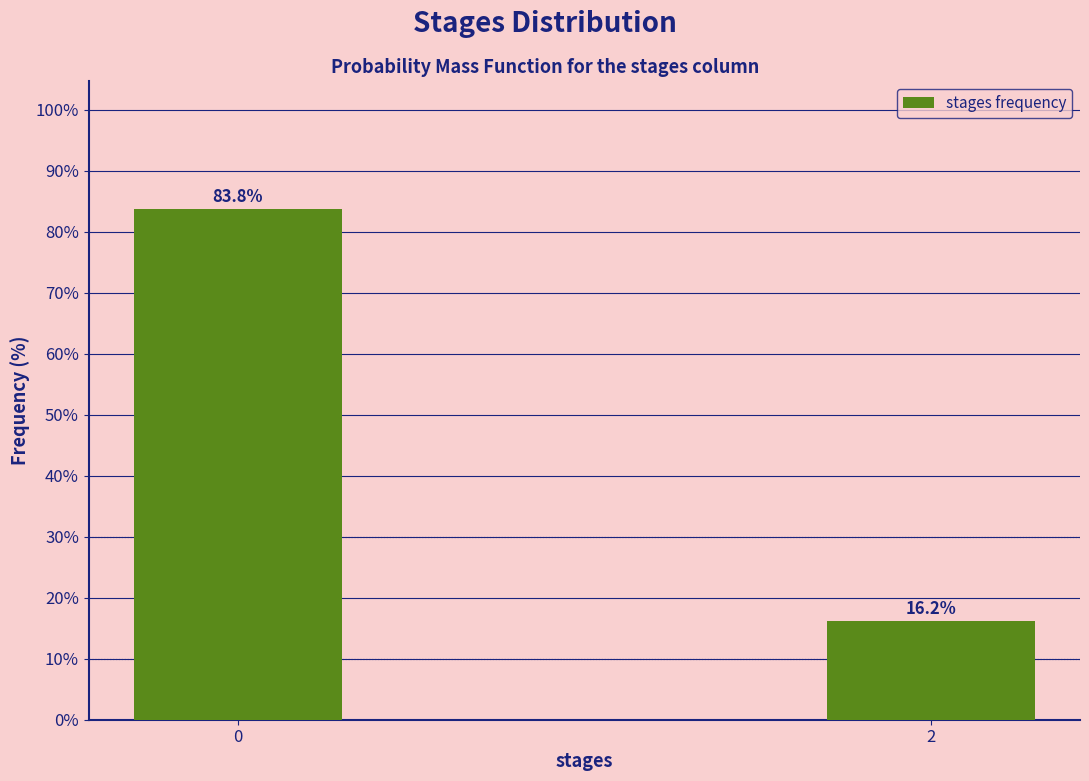

Rank the categories by value from highest to lowest.

0, 2